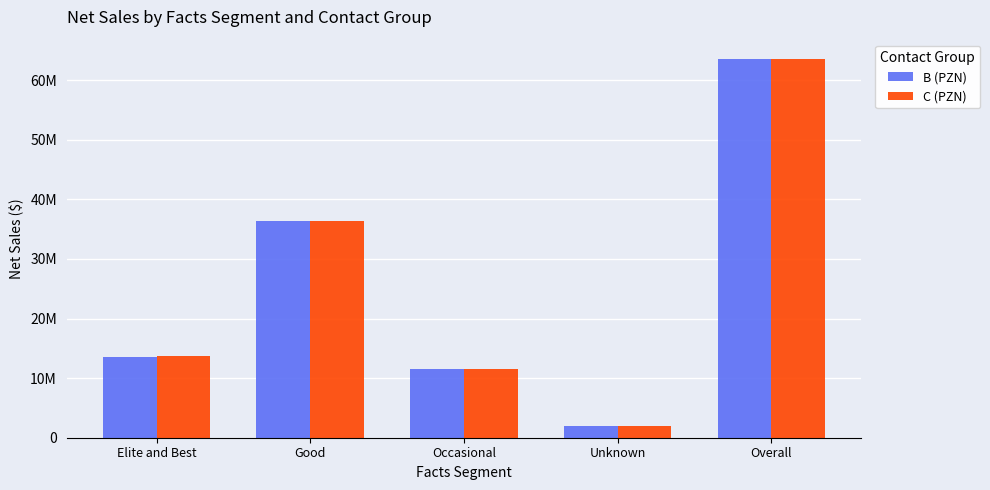

What is the average value of the C (PZN) series?

25453071.3